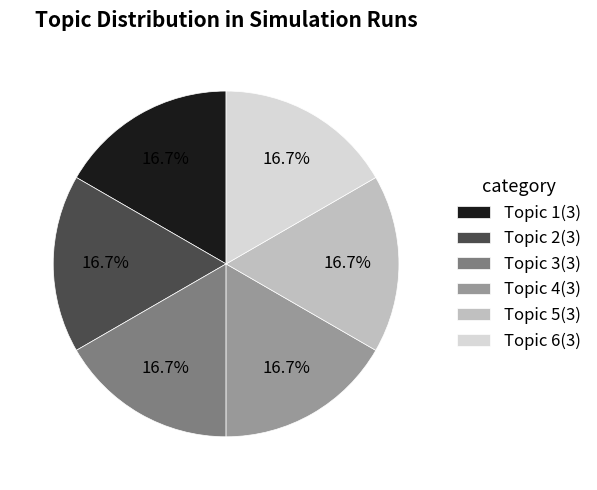

What percentage is NOT represented by Topic 3(3)?

83.3%